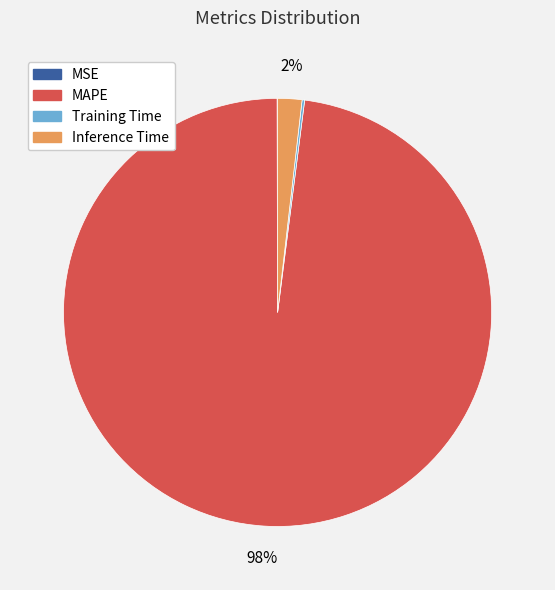

Between MAPE and Inference Time, which is larger?

MAPE